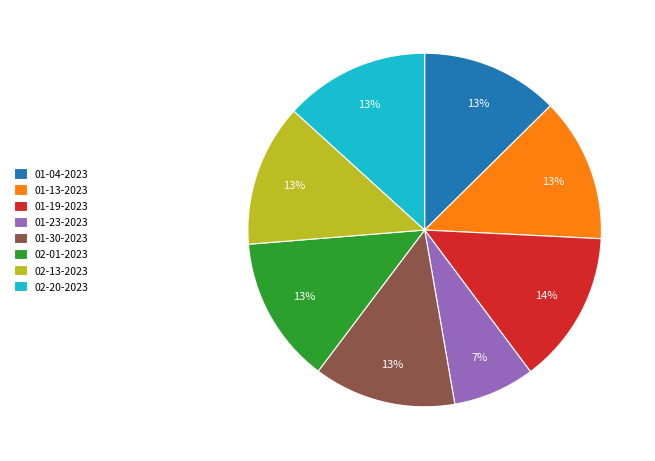

What percentage is the 01-04-2023 slice, to the nearest percent?

13%